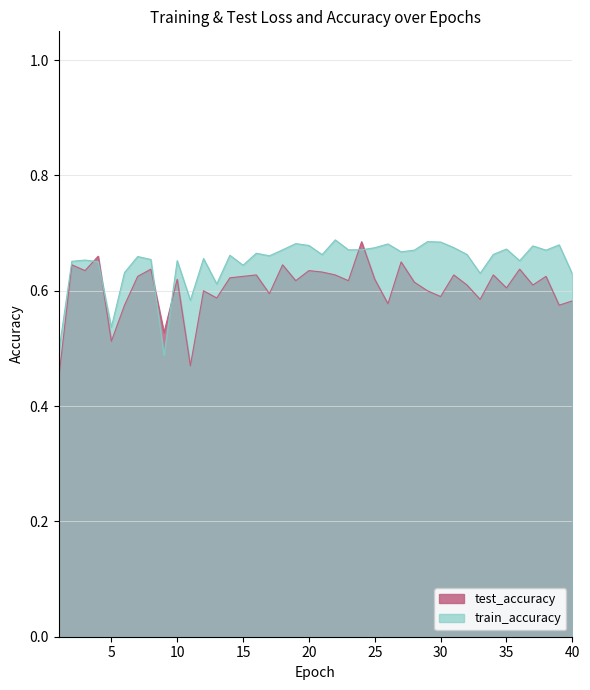

What is the difference between the train_accuracy values at 5 and 29?

0.1